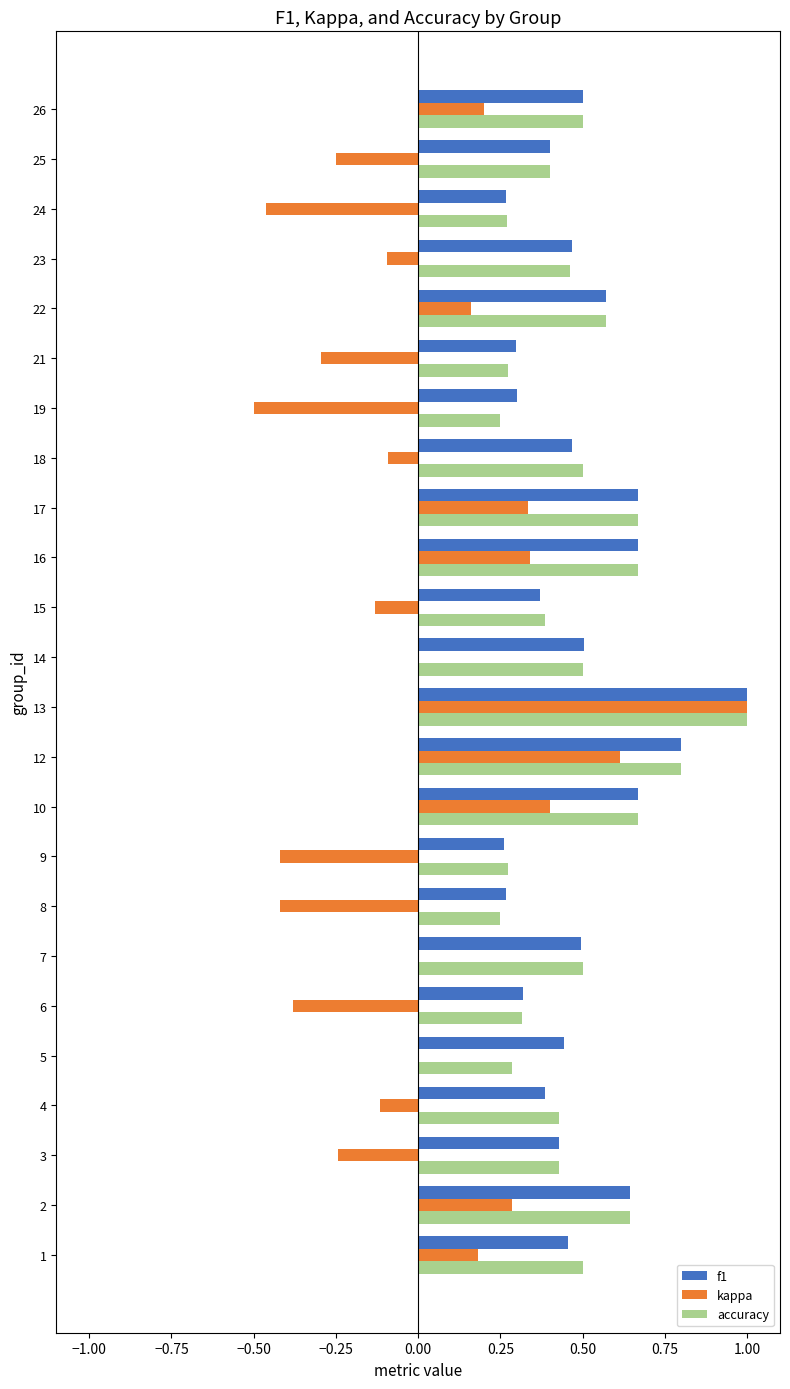

What is the total value across all series at 10?

1.7